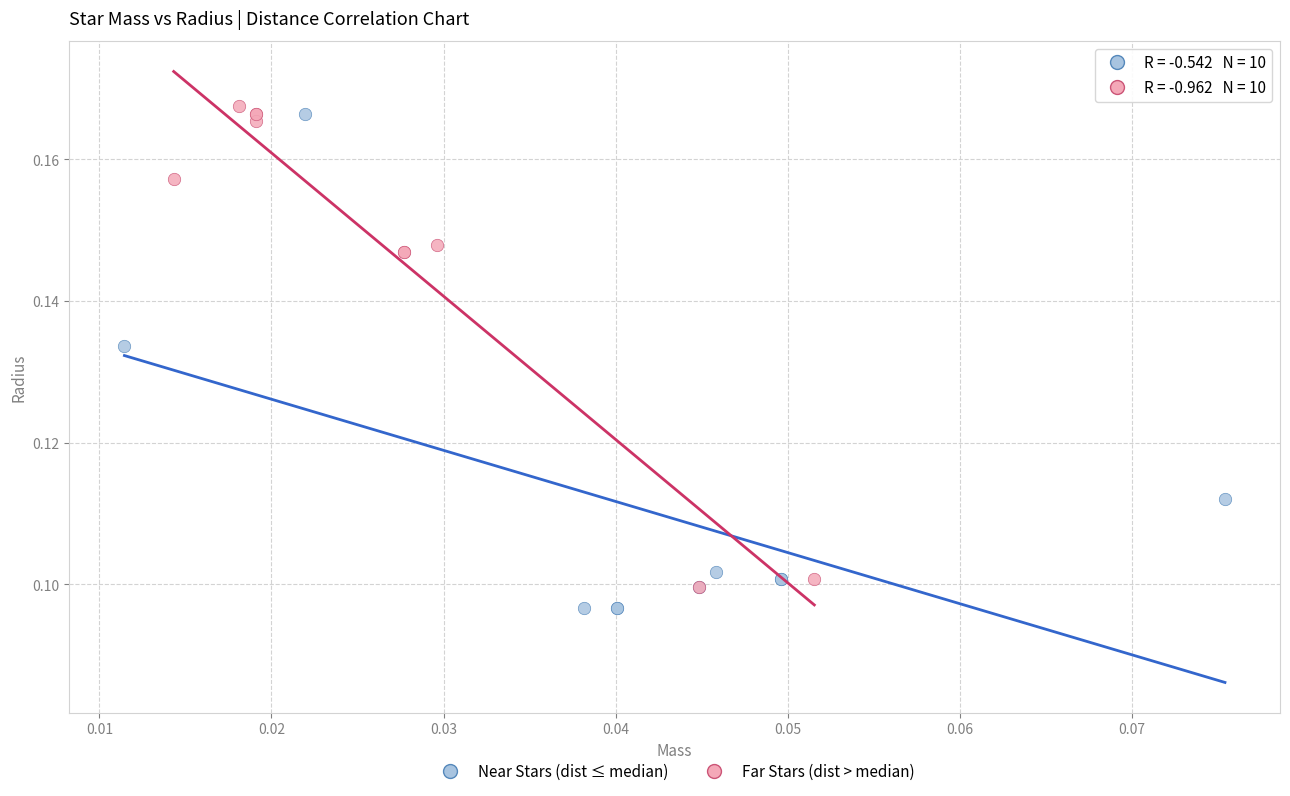

Which series has the largest Y range (max minus min)?

Near Stars (dist ≤ median)